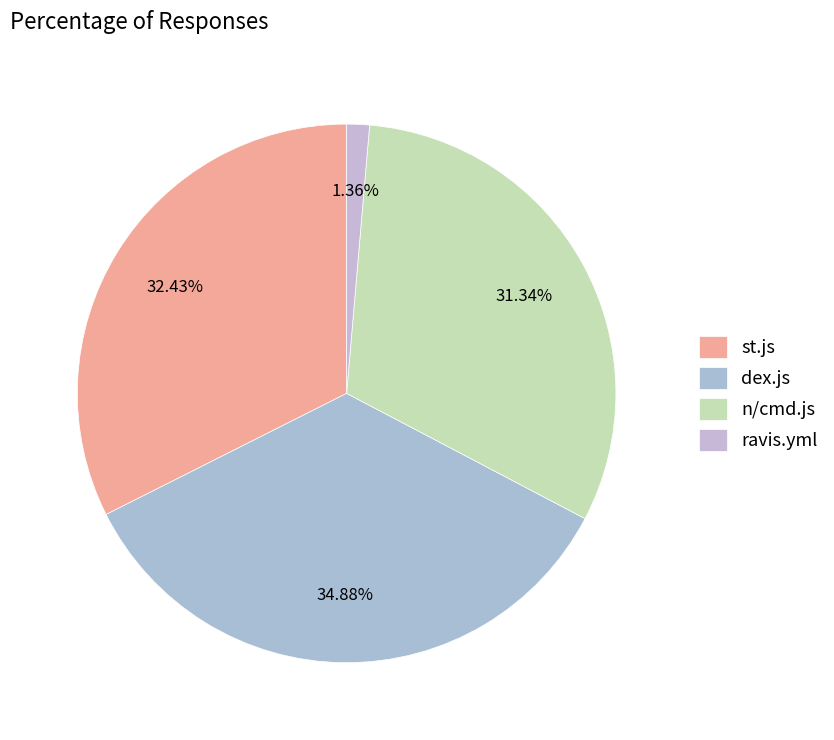

True or false: st.js accounts for 19% of the total.

False